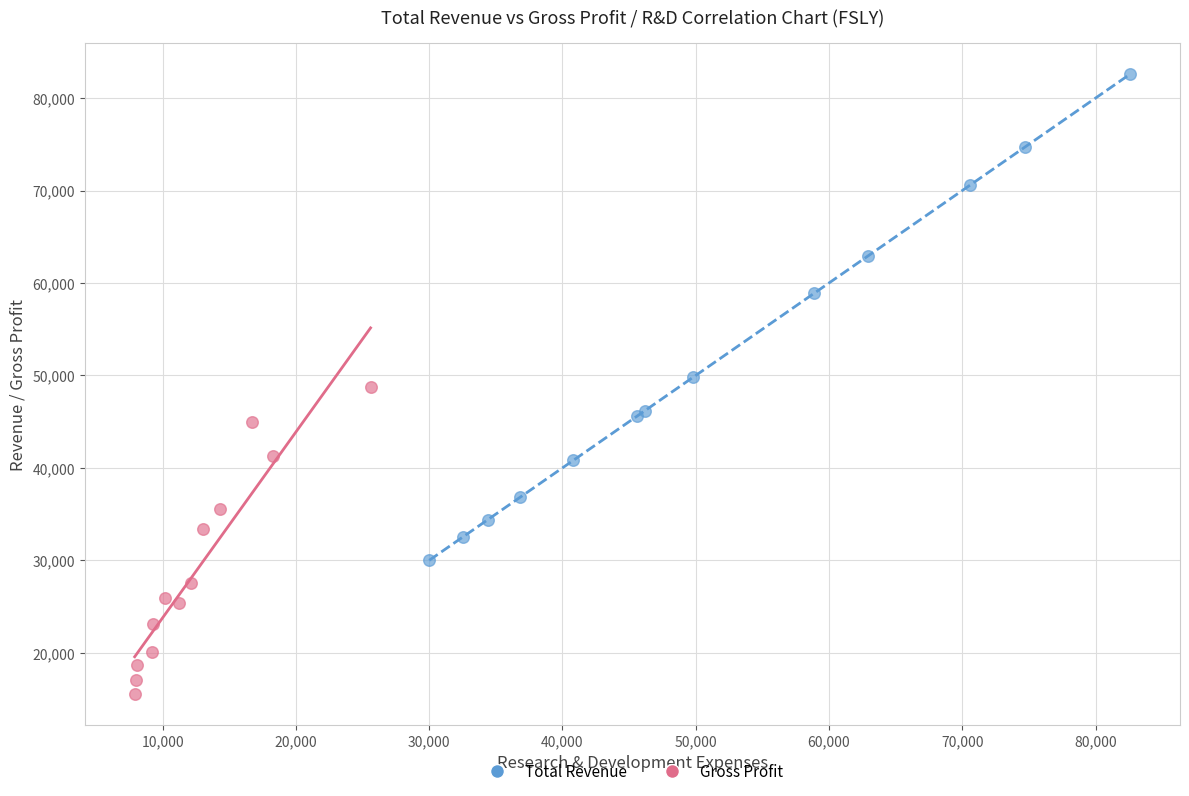

Which series contains the lowest Y value?

Gross Profit